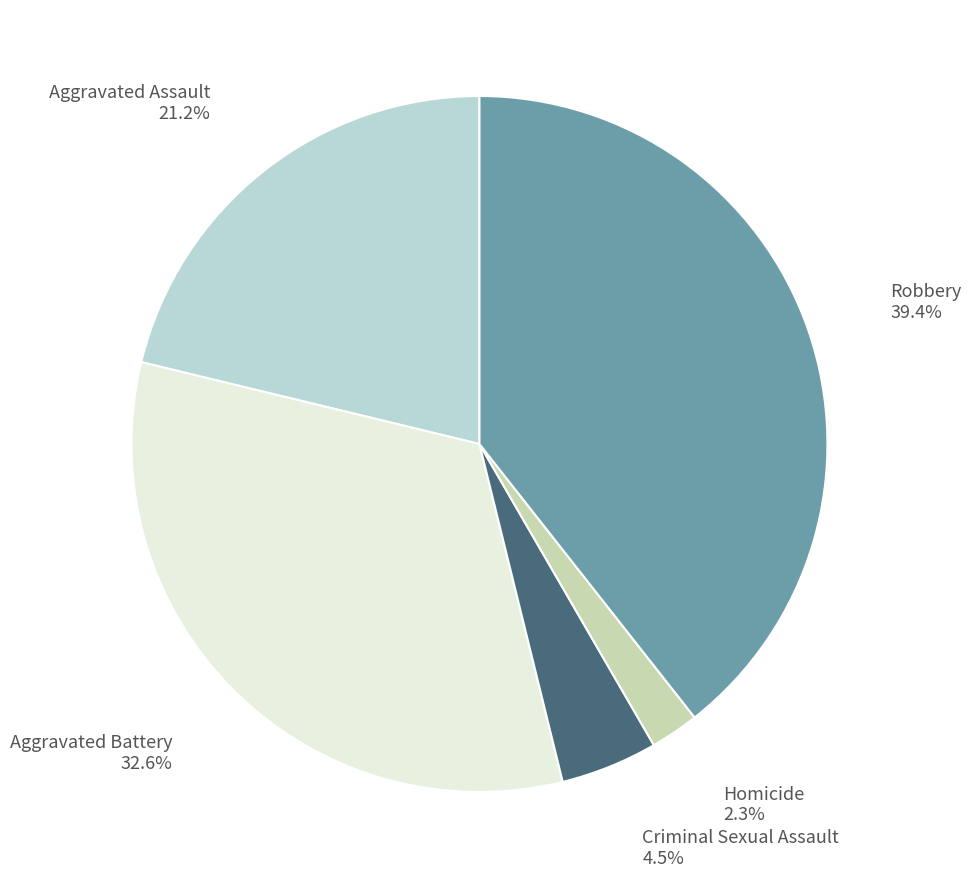

How many segments does this pie chart have?

5